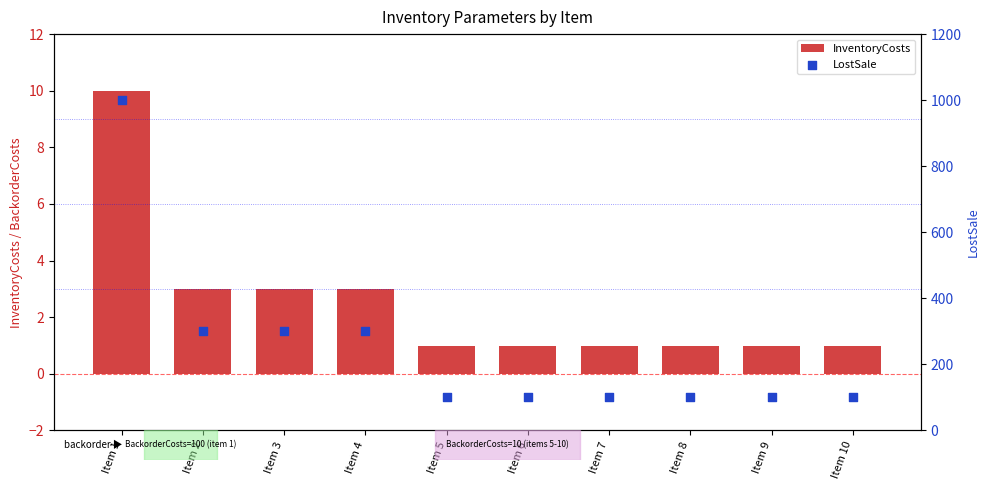

Which series has the largest Y range (max minus min)?

LostSale